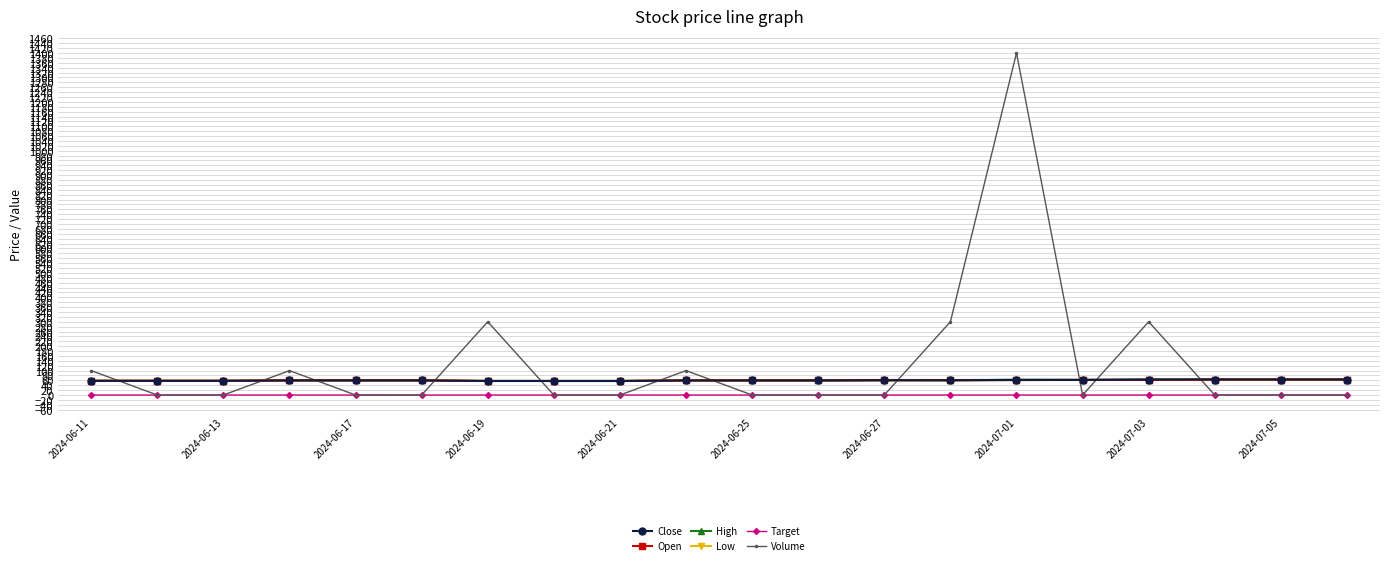

True or false: Volume and Low cross at least once.

True